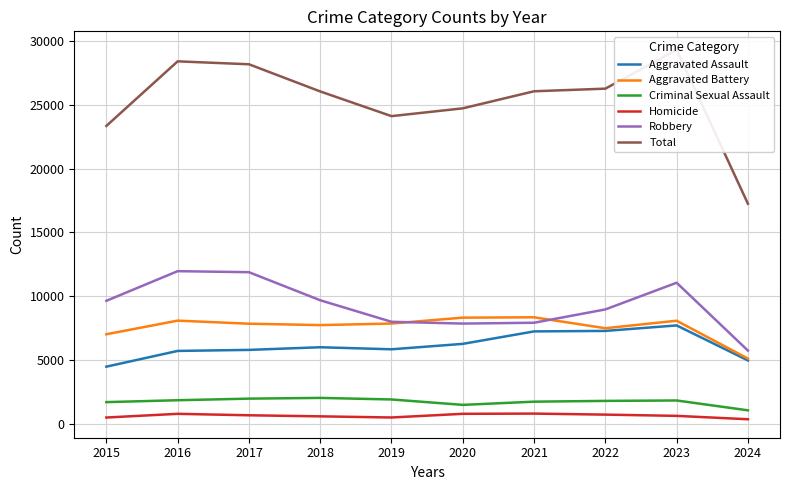

Which has a higher value, 2019 or 2015?

2019